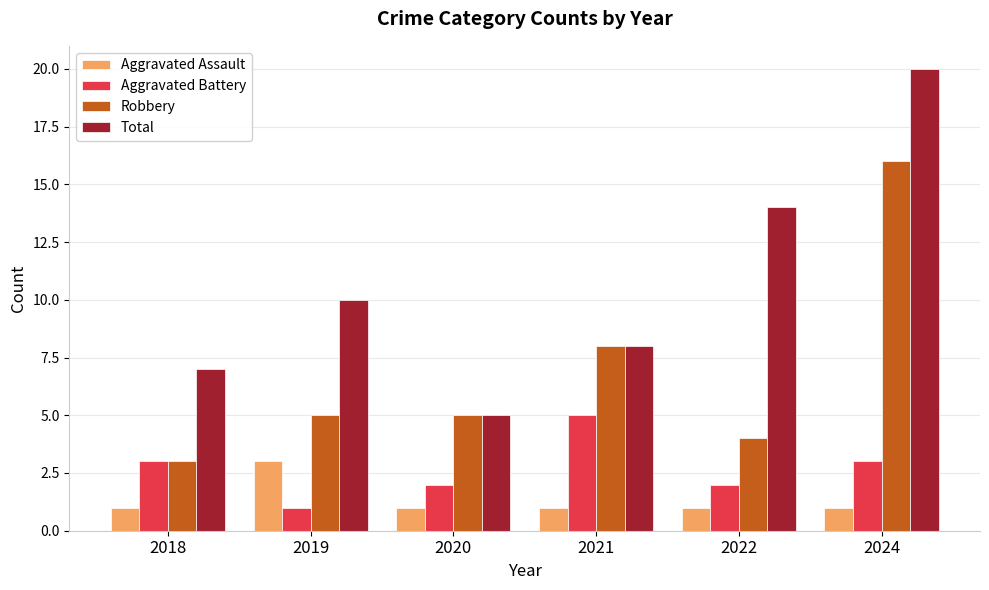

Where is Robbery nearest to the value 9?

2021